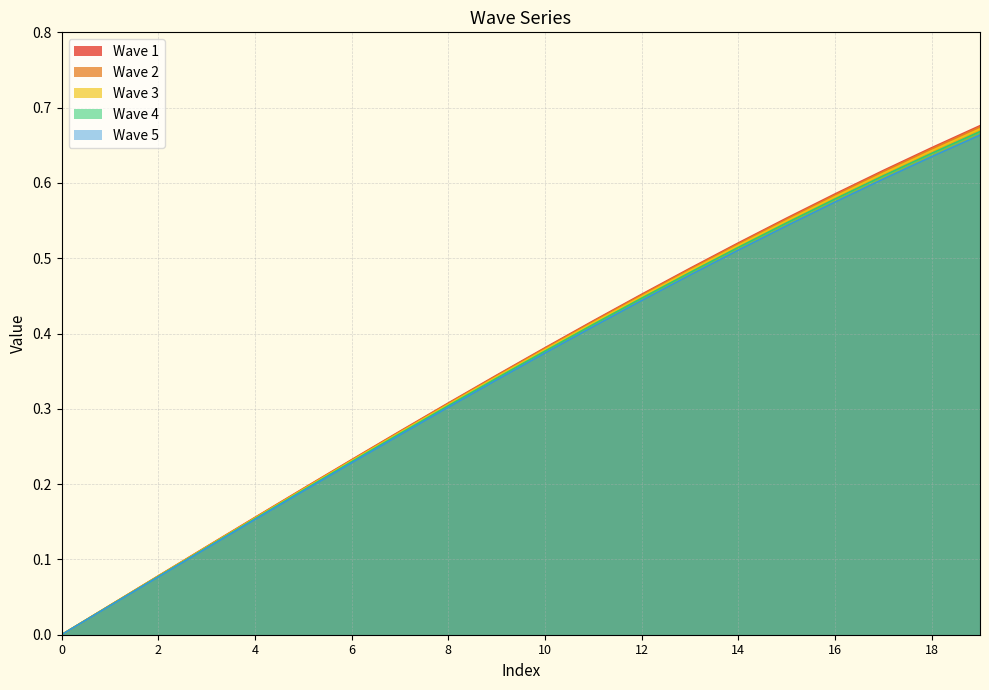

Reading left to right, extract all data points from this chart.

Wave 1: 0.0	0.0	0.1	0.1	0.2	0.2	0.2	0.3	0.3	0.3	0.4	0.4	0.5	0.5	0.5	0.6	0.6	0.6	0.6	0.7
Wave 2: 0.0	0.0	0.1	0.1	0.2	0.2	0.2	0.3	0.3	0.3	0.4	0.4	0.5	0.5	0.5	0.6	0.6	0.6	0.6	0.7
Wave 3: 0.0	0.0	0.1	0.1	0.2	0.2	0.2	0.3	0.3	0.3	0.4	0.4	0.4	0.5	0.5	0.5	0.6	0.6	0.6	0.7
Wave 4: 0.0	0.0	0.1	0.1	0.2	0.2	0.2	0.3	0.3	0.3	0.4	0.4	0.4	0.5	0.5	0.5	0.6	0.6	0.6	0.7
Wave 5: 0.0	0.0	0.1	0.1	0.2	0.2	0.2	0.3	0.3	0.3	0.4	0.4	0.4	0.5	0.5	0.5	0.6	0.6	0.6	0.7